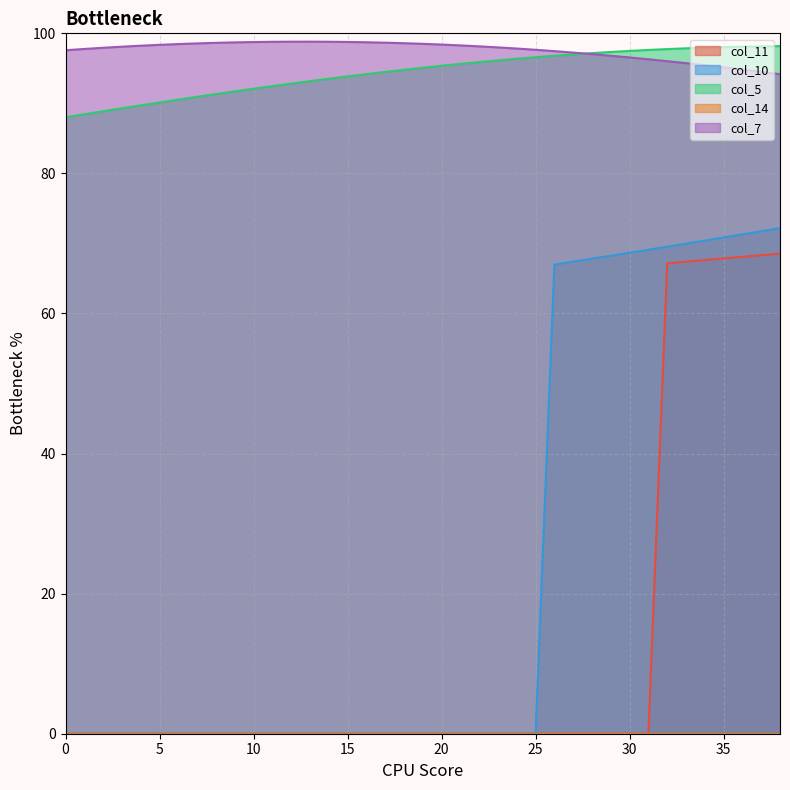

Is it true that col_11 equals 0.0 at 20?

True